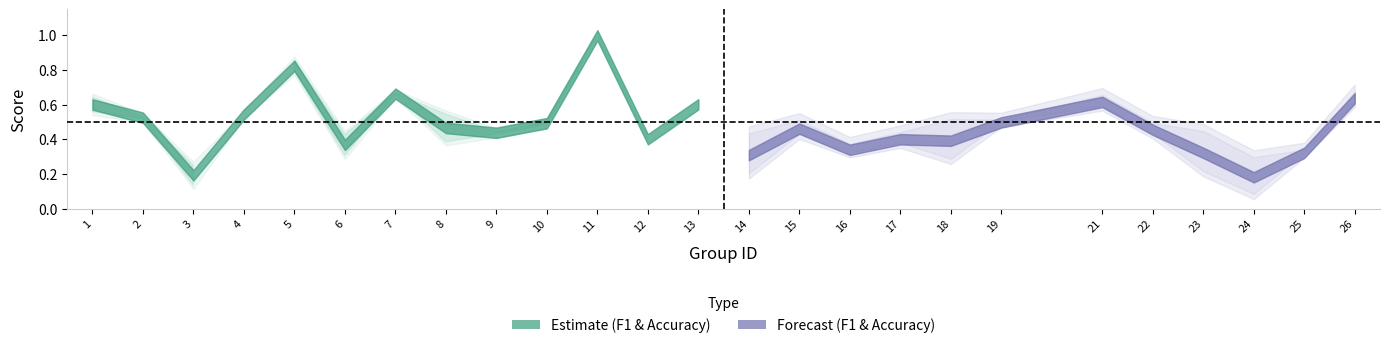

Reading right to left, transcribe all the data shown in this chart.

f1: 26=0.6	25=0.3	24=0.1	23=0.2	22=0.5	21=0.6	19=0.5	18=0.3	17=0.4	16=0.3	15=0.5	14=0.2	13=0.6	12=0.4	11=1.0	10=0.5	9=0.4	8=0.4	7=0.7	6=0.3	5=0.8	4=0.5	3=0.1	2=0.5	1=0.6
accuracy: 26=0.6	25=0.3	24=0.3	23=0.4	22=0.5	21=0.6	19=0.5	18=0.5	17=0.4	16=0.3	15=0.5	14=0.4	13=0.6	12=0.4	11=1.0	10=0.5	9=0.4	8=0.5	7=0.7	6=0.4	5=0.9	4=0.5	3=0.2	2=0.5	1=0.6